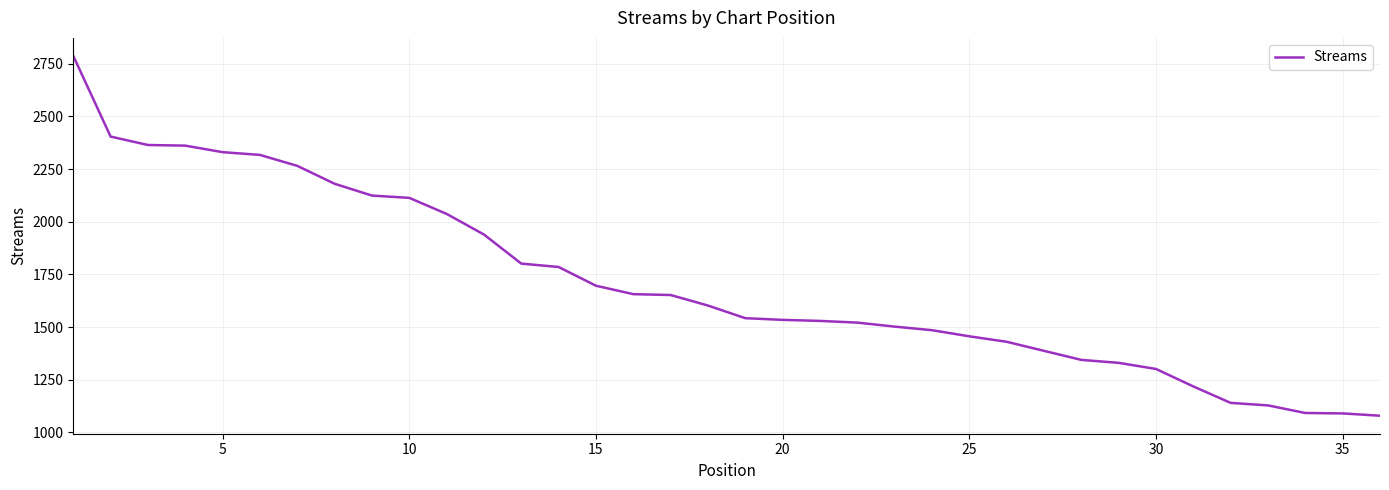

What is the minimum value shown in the chart?

1079